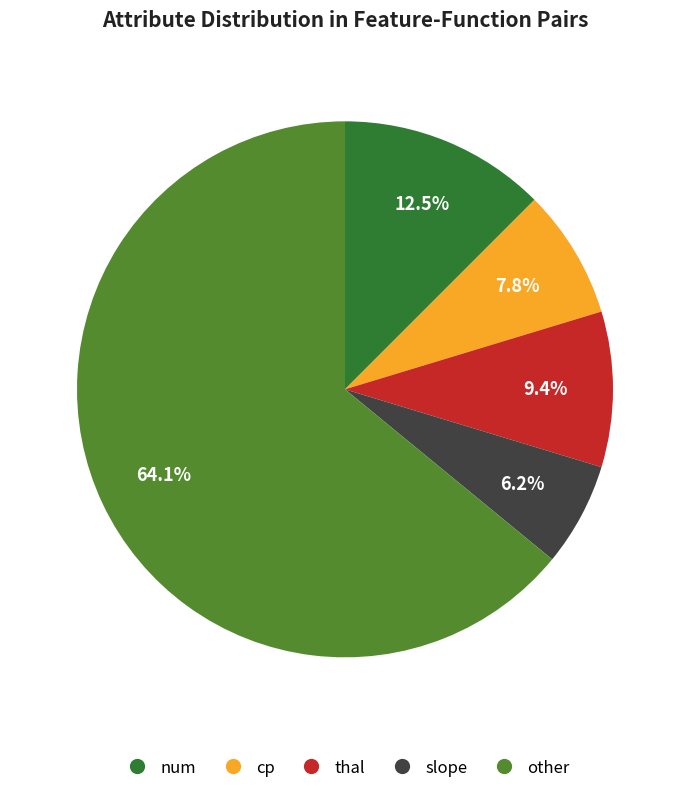

Between other and cp, which is larger?

other